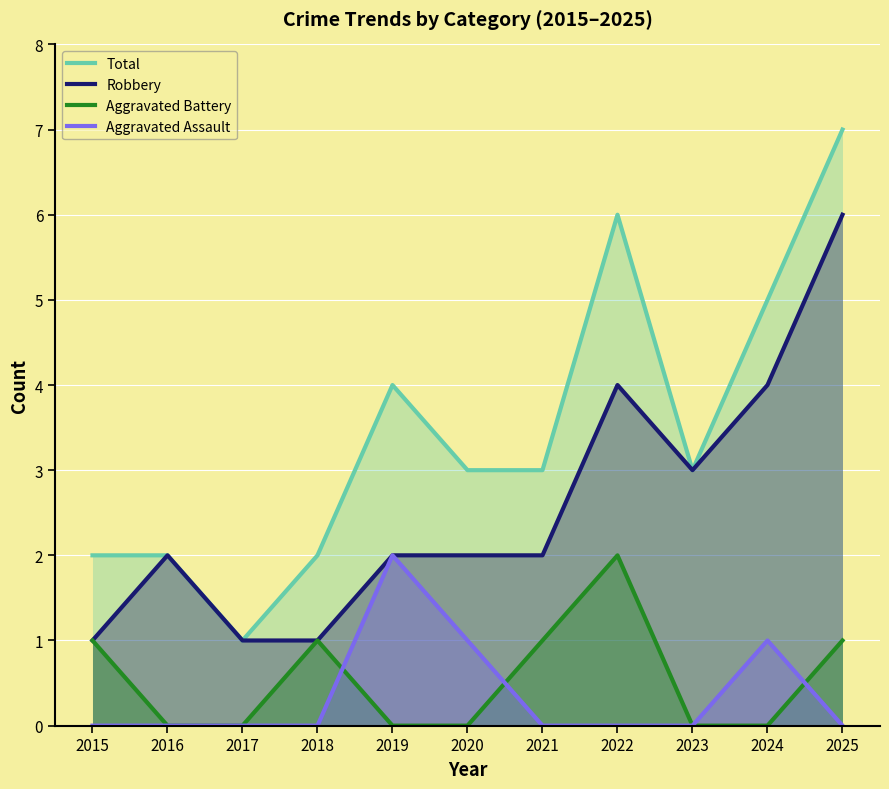

At how many categories does at least one series exceed 5?

2